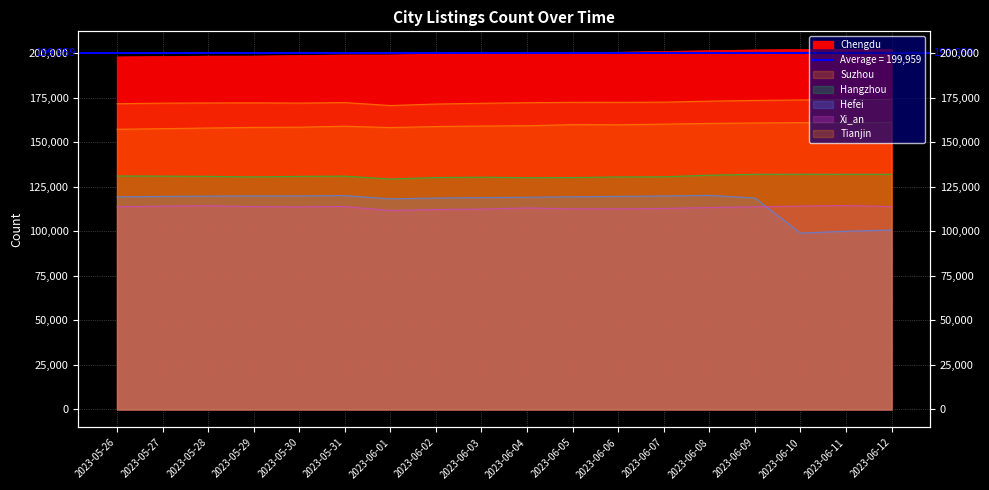

What is the greatest value displayed?

202100